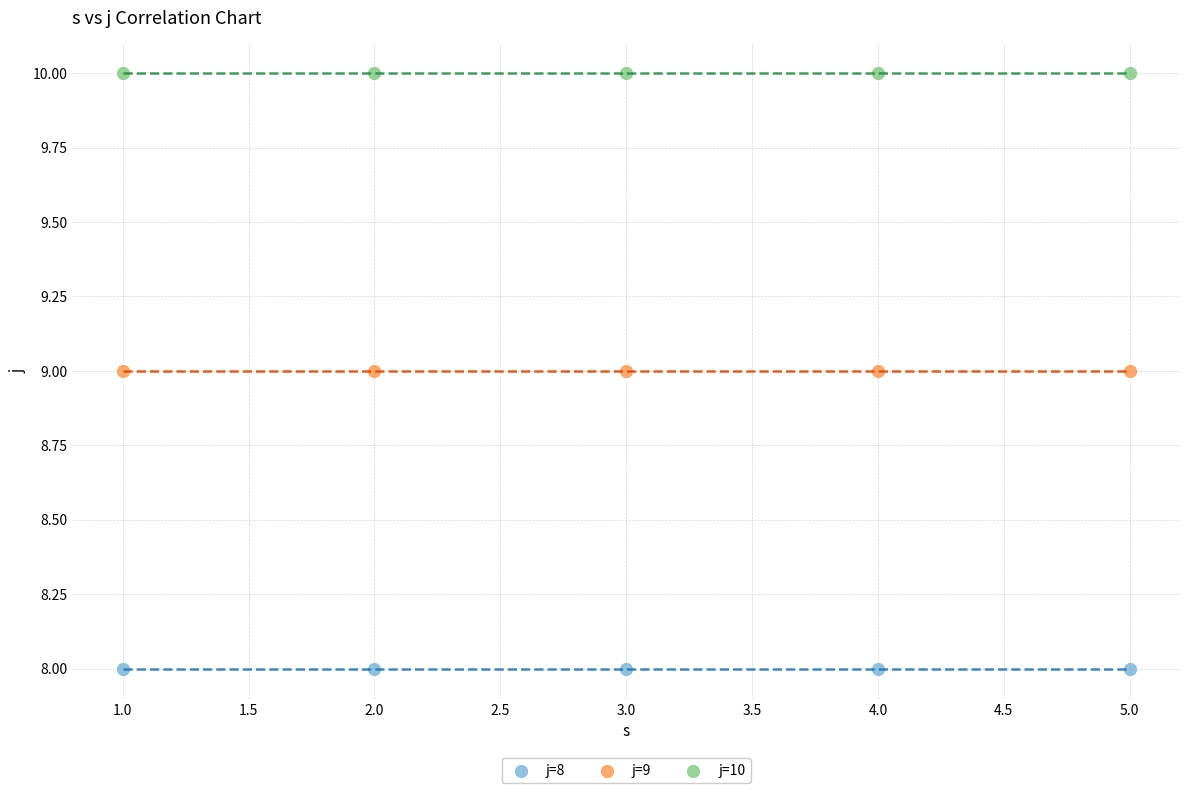

What are all the series names shown in the legend?

j=8, j=9, j=10